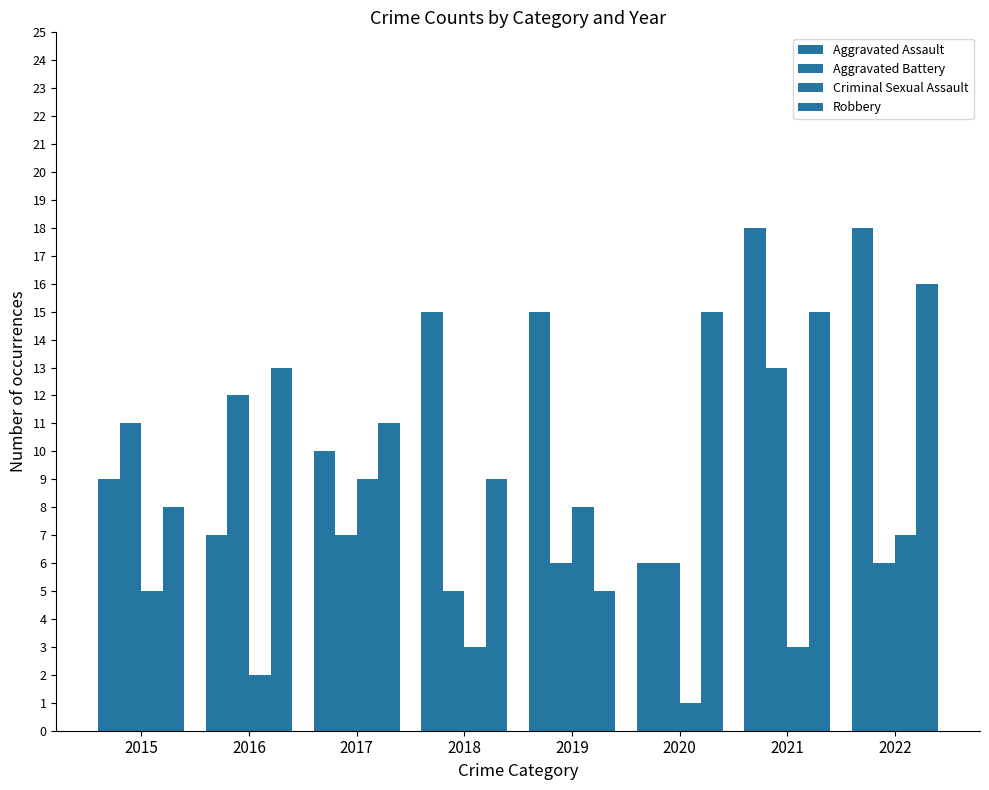

Which has a higher value, 2015 or 2016?

2015